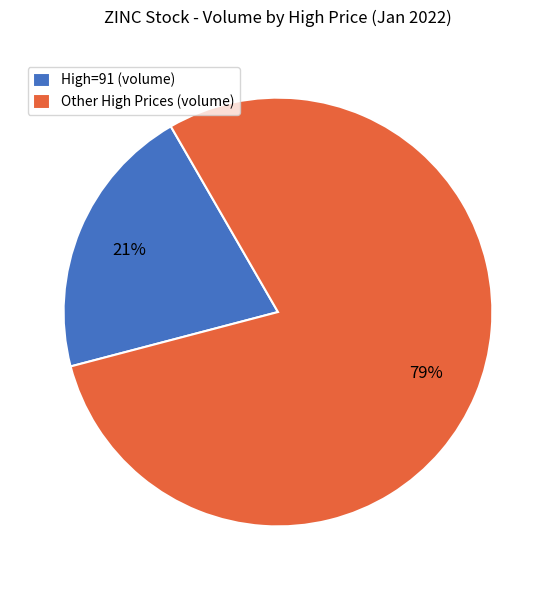

Combined, do High=91 (volume) and Other High Prices (volume) account for over 50%?

Yes